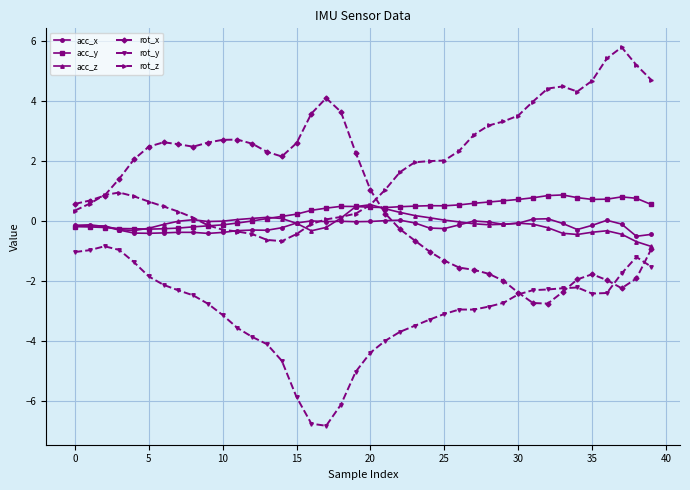

What are all the series names shown in the legend?

acc_x, acc_y, acc_z, rot_x, rot_y, rot_z